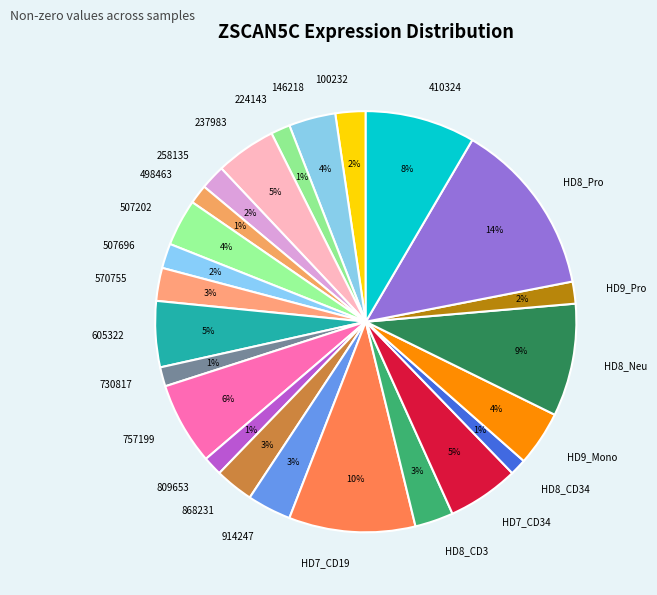

The 410324 slice represents 8% of the pie. True or false?

True